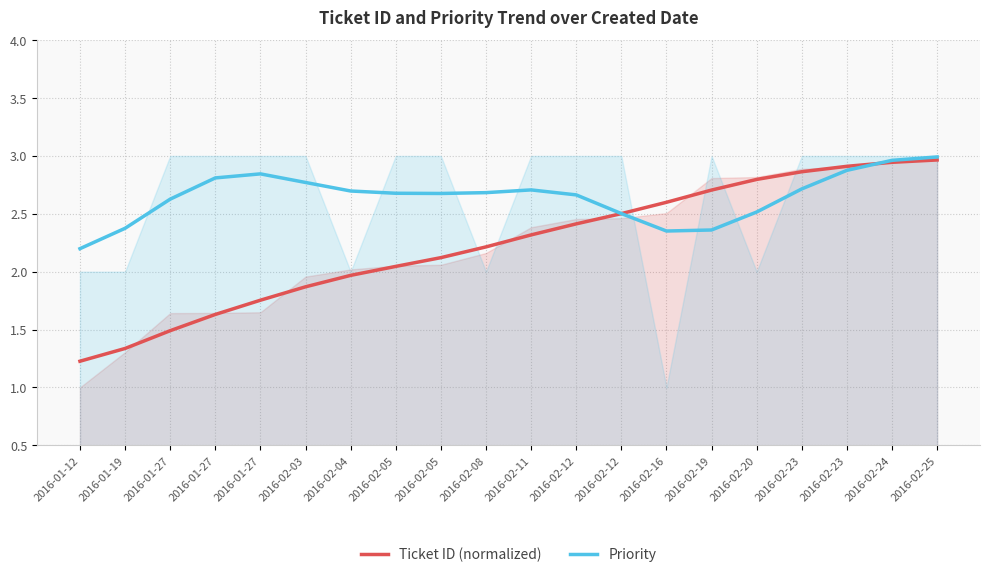

Which series ends up on top after the final intersection of Ticket ID (normalized) and Priority?

Priority